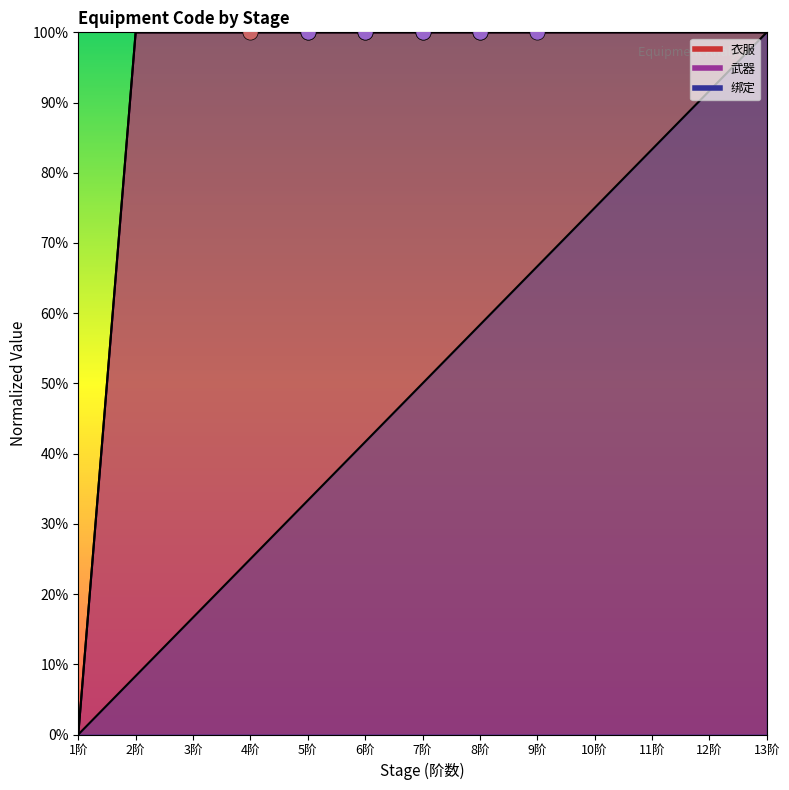

Which series reaches the maximum Y coordinate?

武器_points